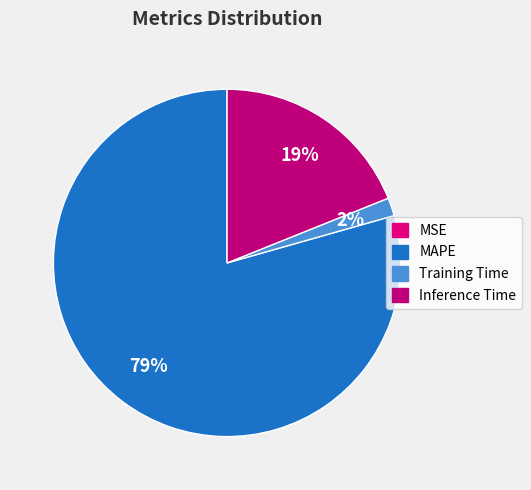

Does MSE account for over 50% of the chart?

No